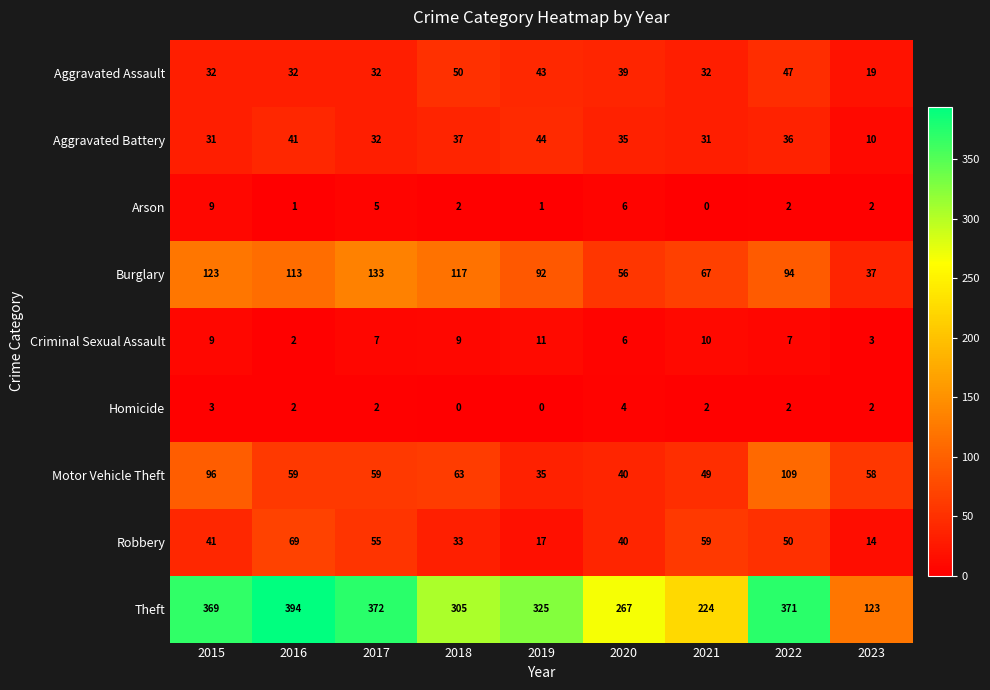

How many series are shown in this chart?

9